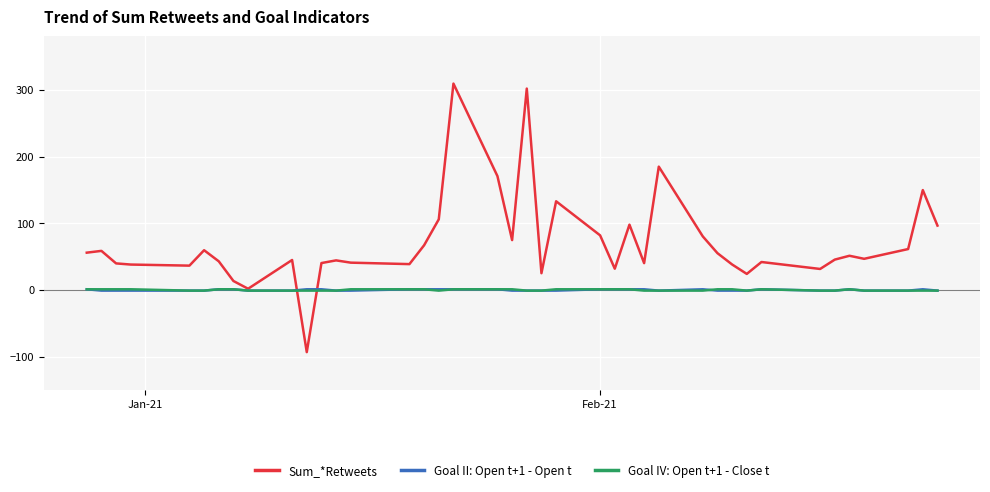

Which series has the widest spread of values?

Sum_*Retweets